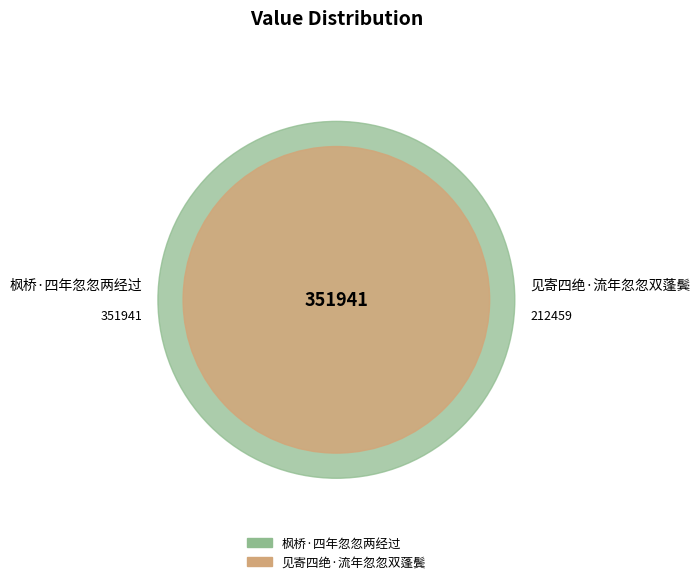

To the nearest percent, what is the average slice percentage?

50%